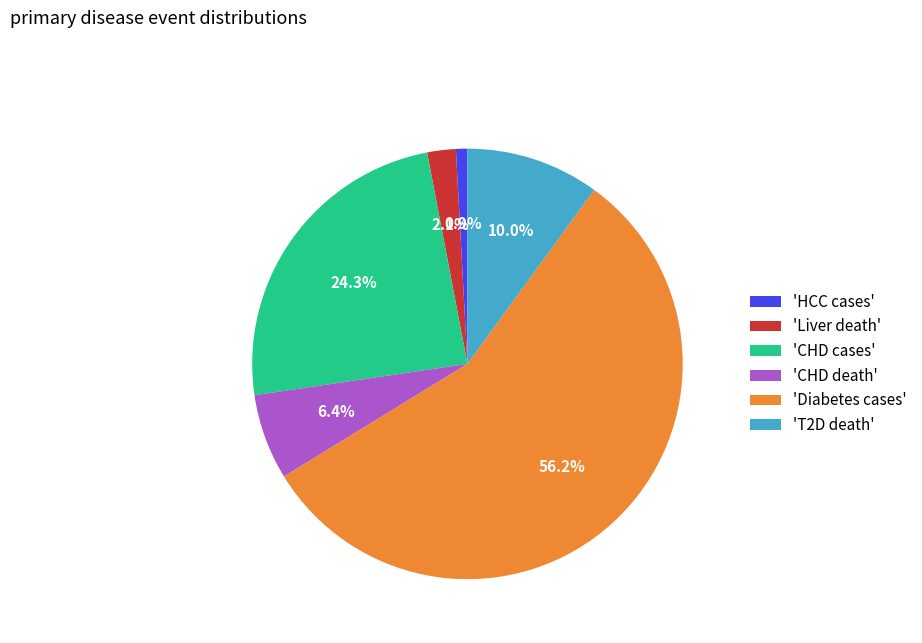

Is there any slice that represents more than half of the pie?

Yes